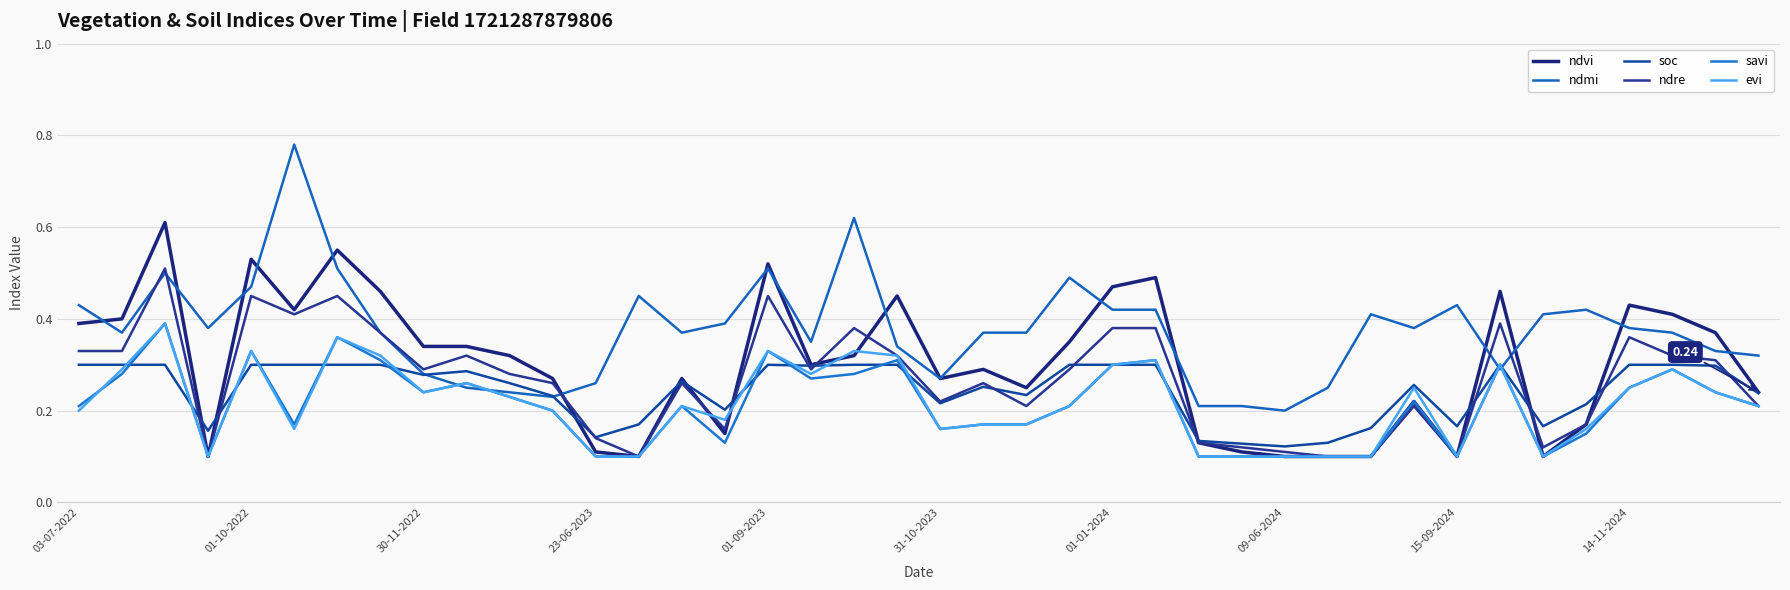

How many lines are shown in the chart?

6